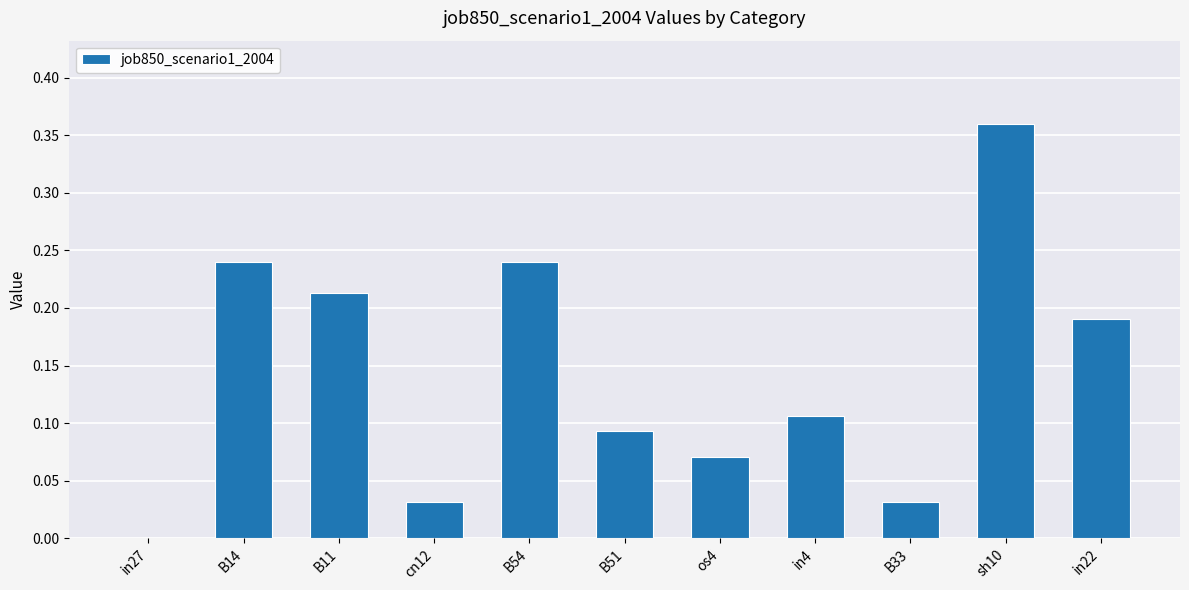

How many data points are above 0?

10